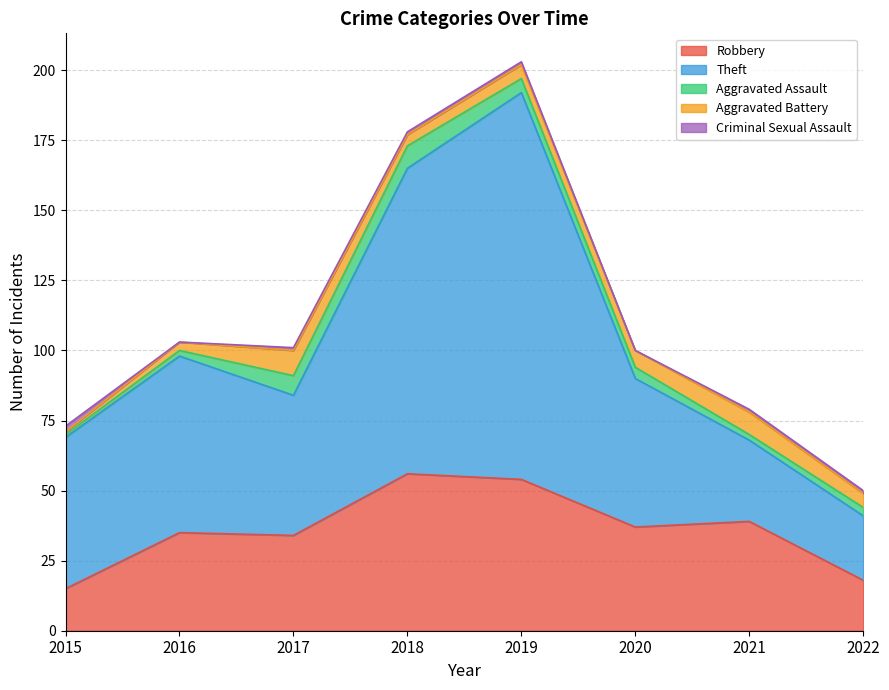

What is the maximum value shown in the chart?

138